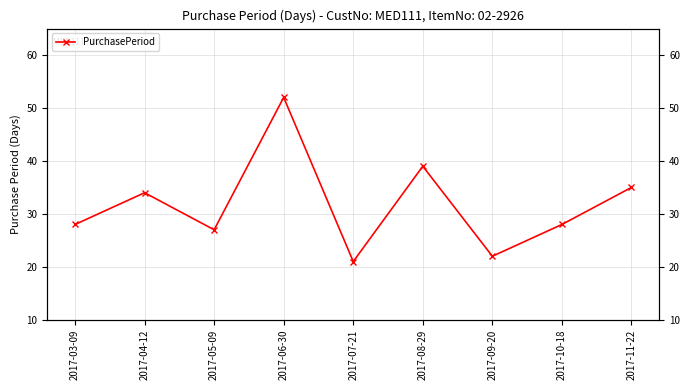

How many points are higher than both their immediate neighbors (excluding endpoints)?

3